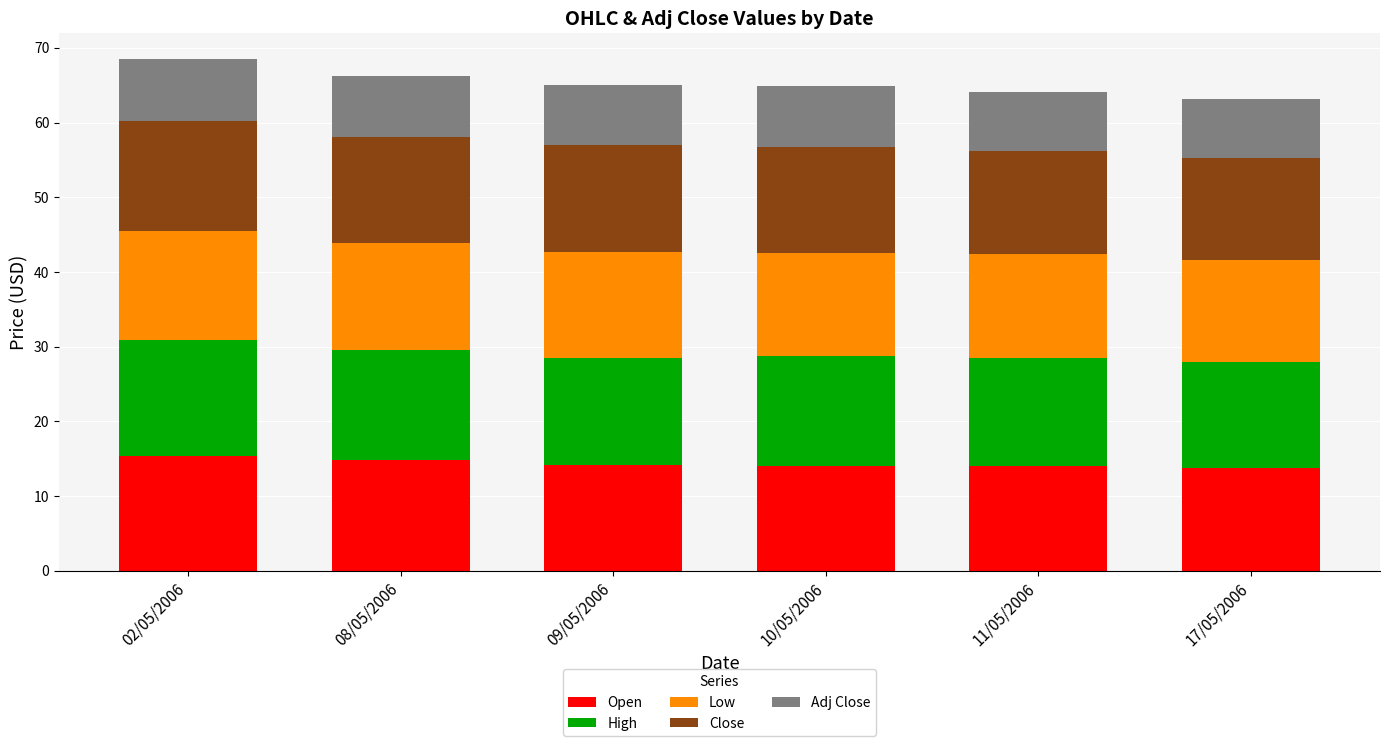

What is the difference between the maximum and minimum values in the Open series?

1.6